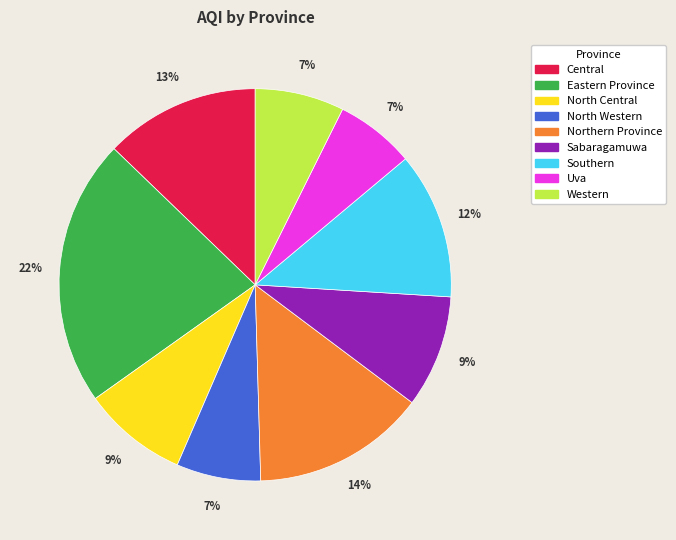

Is Central the majority of the pie?

No